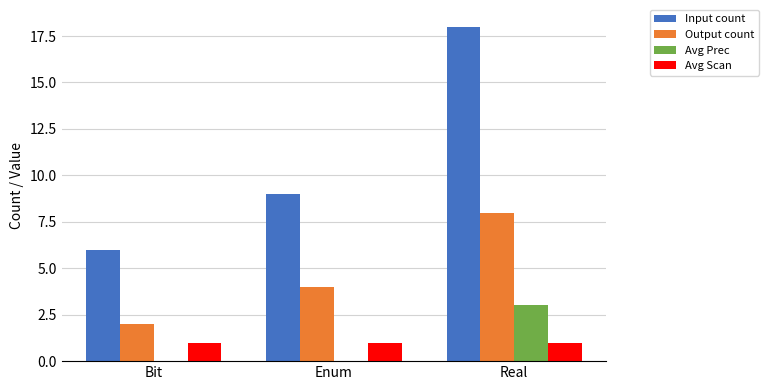

The Avg Prec series shows 0 at Enum. True or false?

True